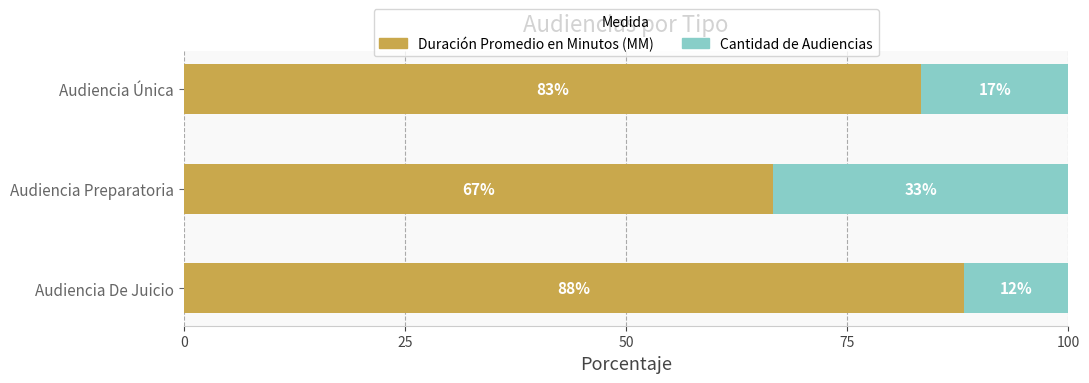

Which category has the lowest value in the Duración Promedio en Minutos (MM) series?

Audiencia Preparatoria